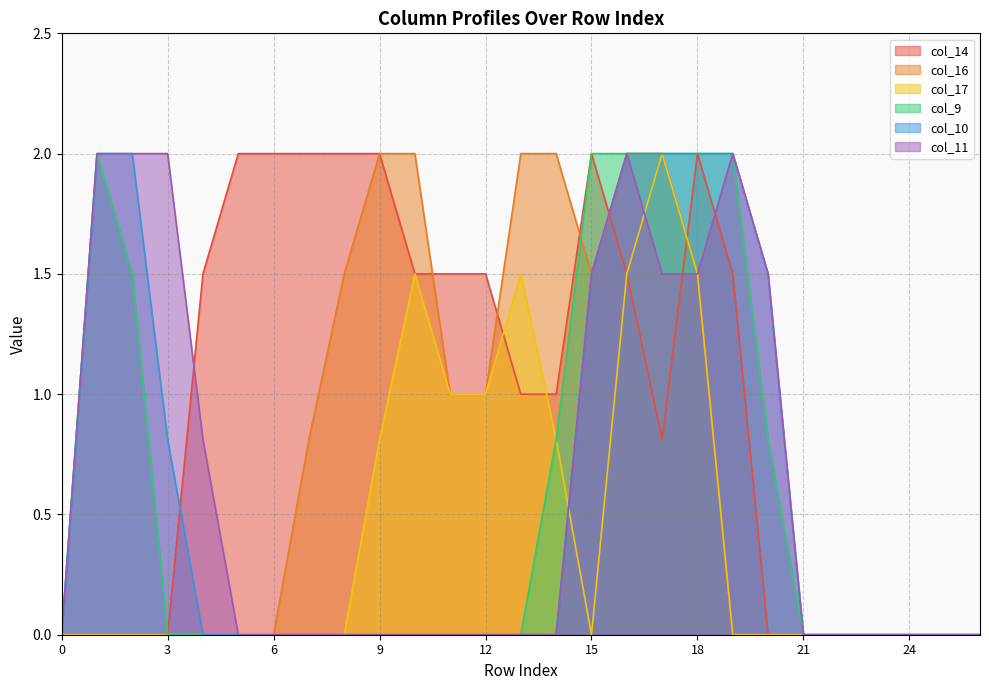

At how many categories does at least one series exceed 0?

20